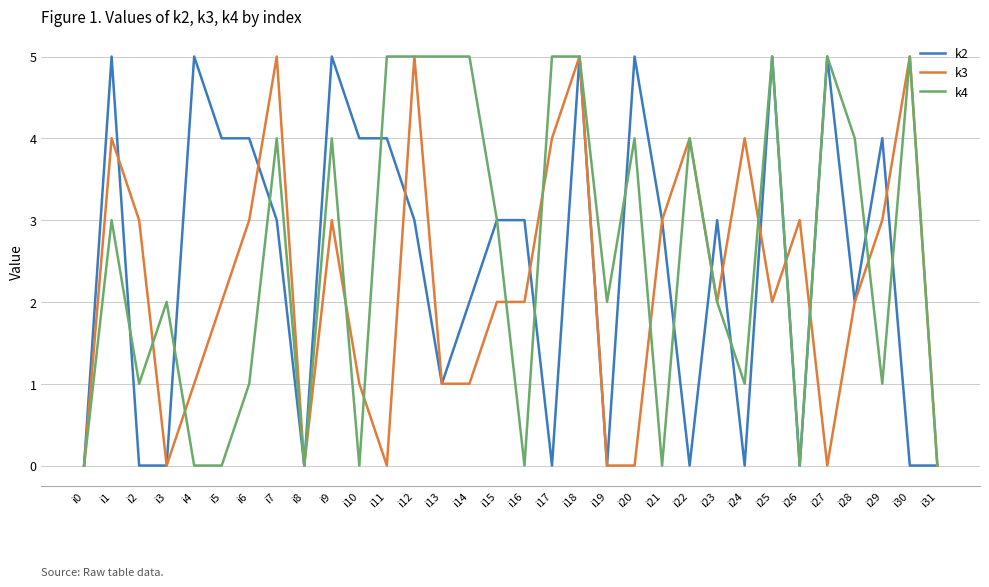

The value of k2 at i5 is 3. True or false?

False